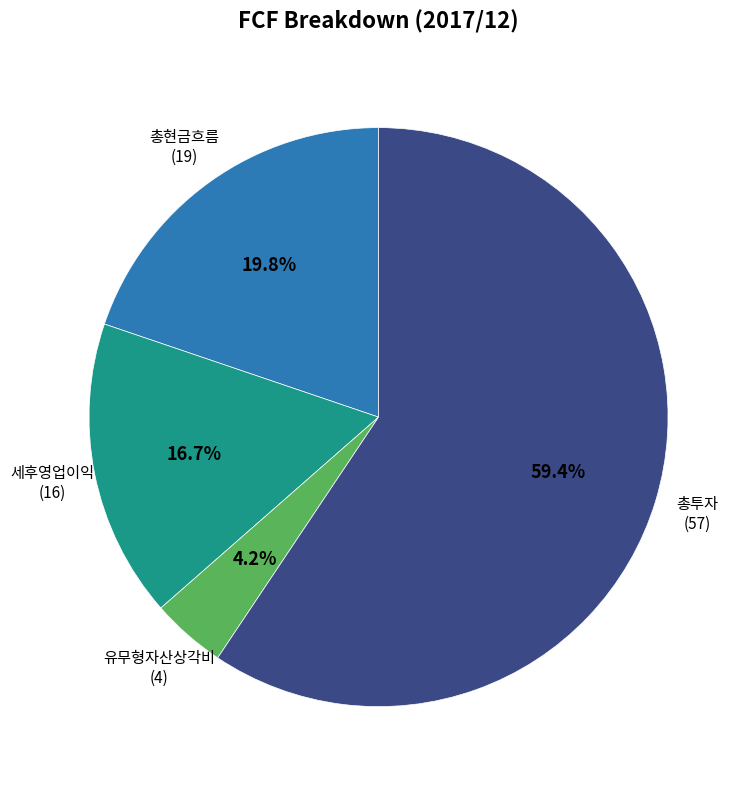

Rank the categories by value from lowest to highest.

유무형자산상각비, 세후영업이익, 총현금흐름, 총투자